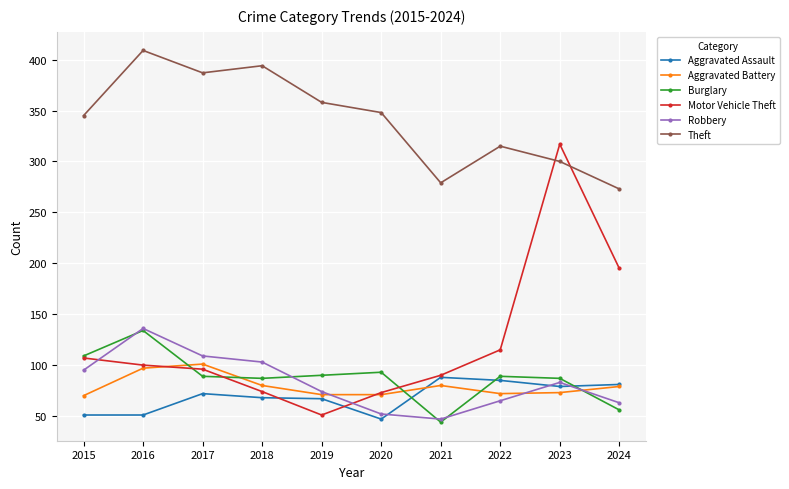

At which category does Burglary reach its first local peak?

2016